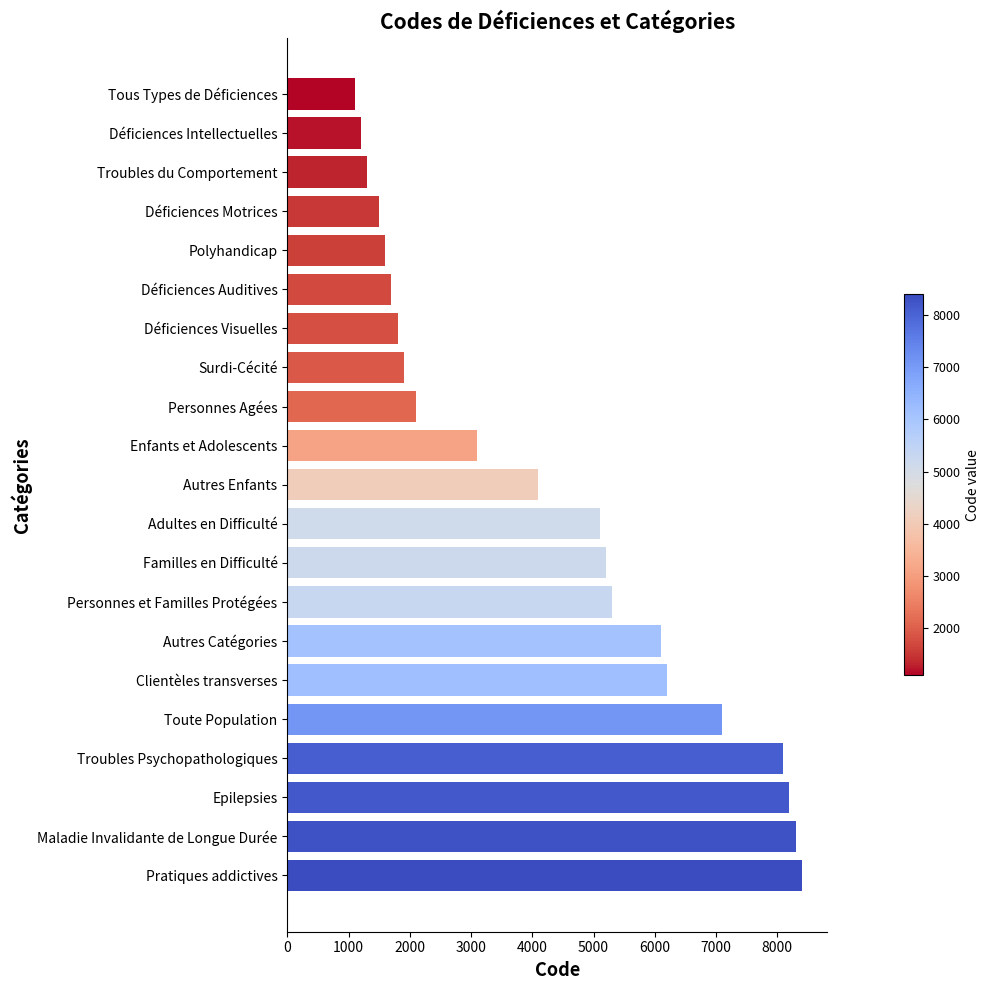

What is the smallest value displayed?

1100